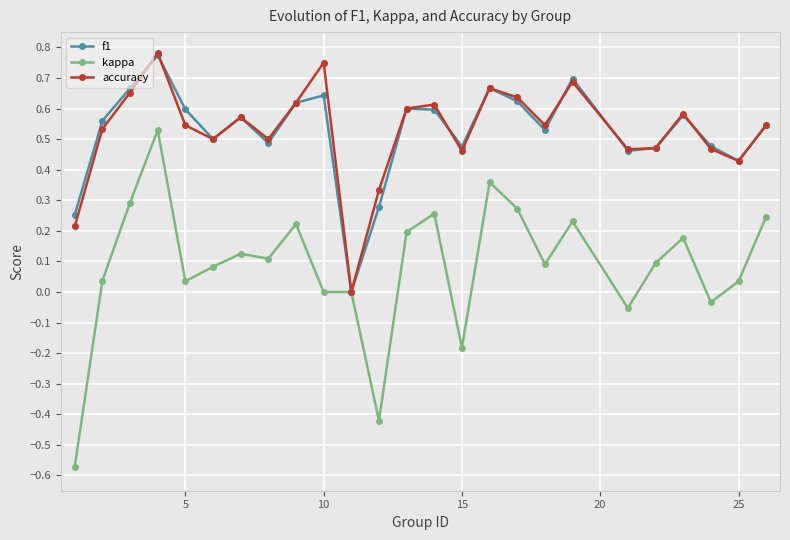

How many interior local valleys does the accuracy series have?

7